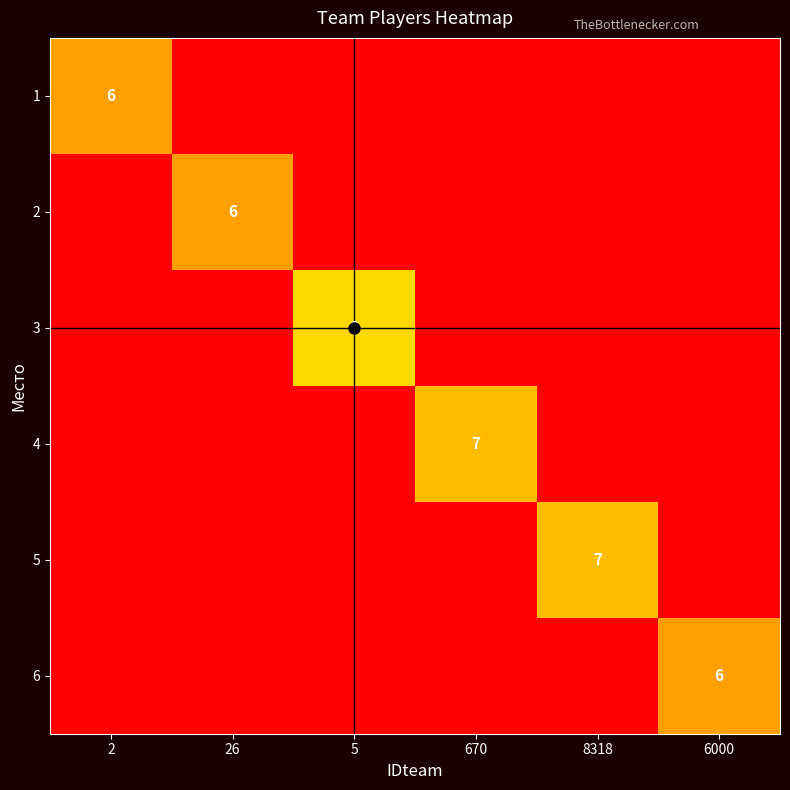

Rank the series at 2 from lowest to highest value.

2, 3, 4, 5, 6, 1